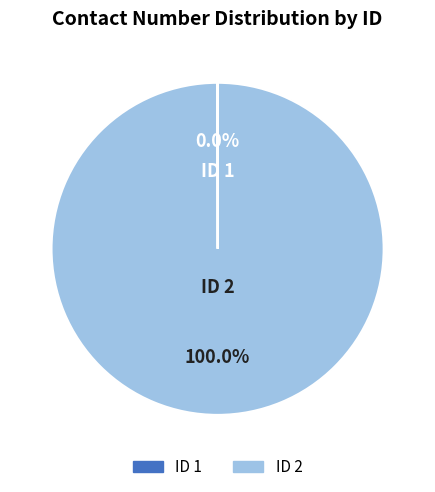

Which slice is the largest?

ID 2